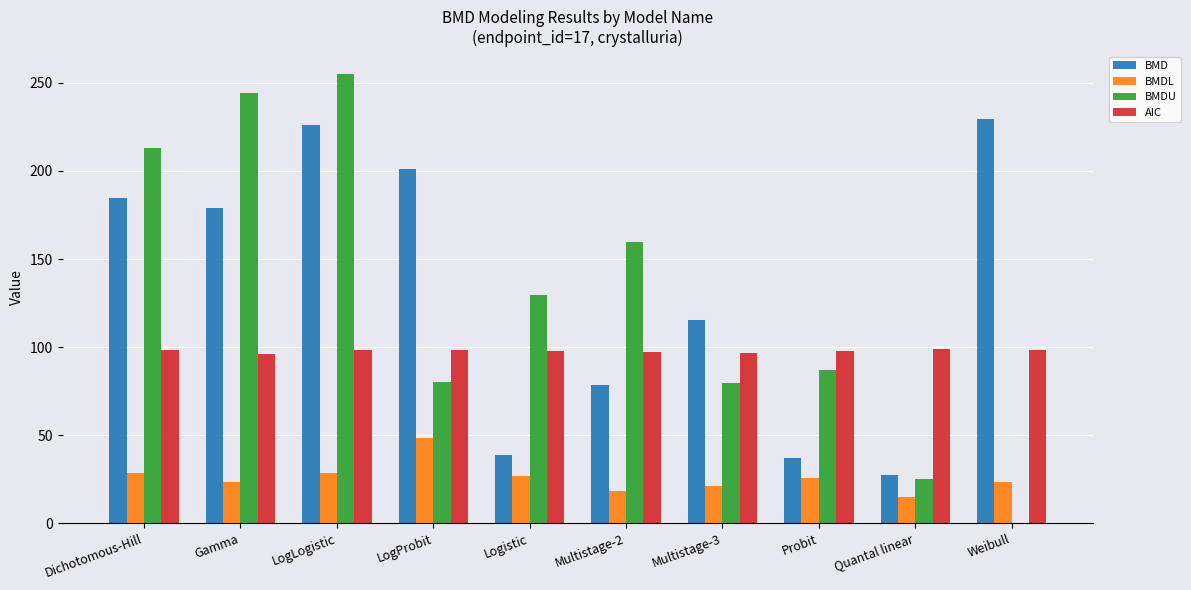

True or false: AIC has a value of 98.7 at Quantal linear.

True